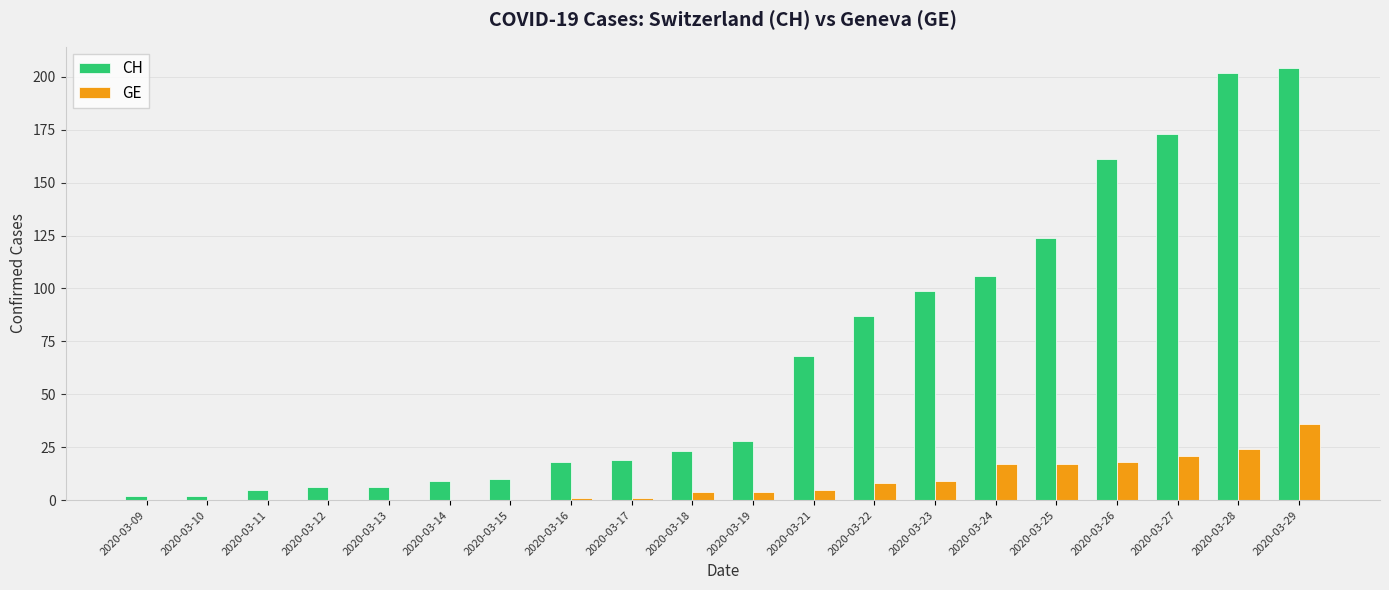

True or false: CH has a value of 68 at 2020-03-21.

True